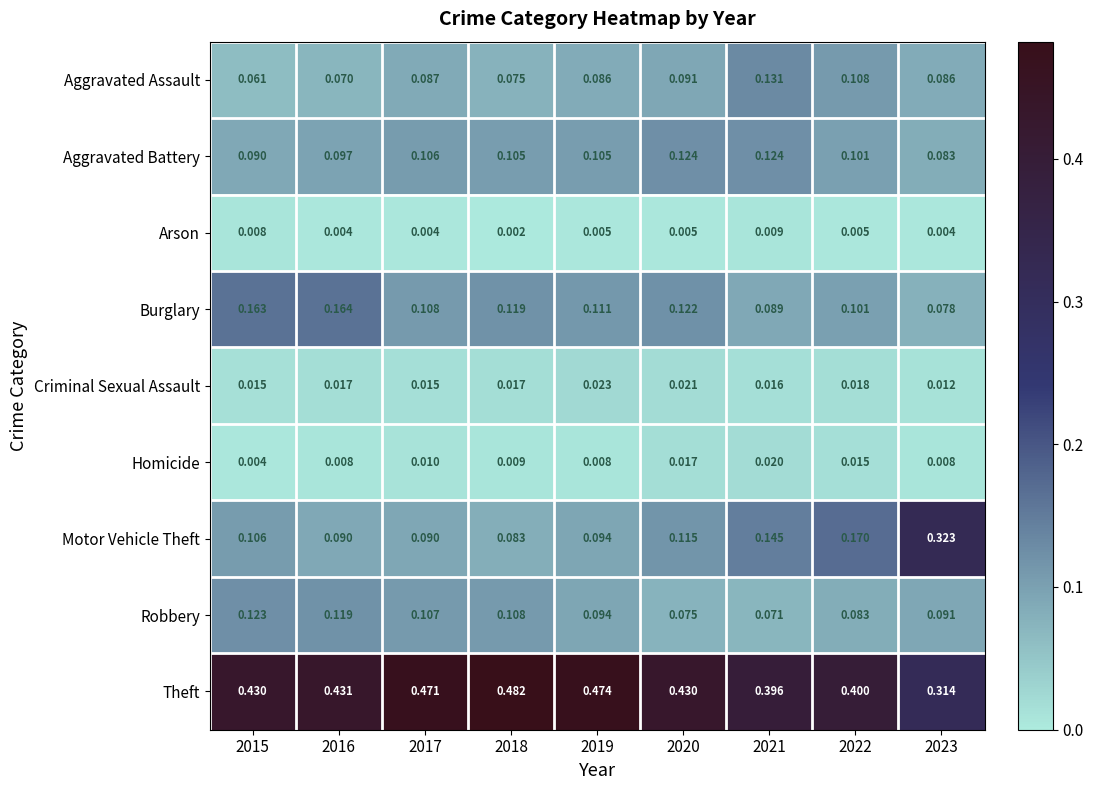

Which series has the widest spread of values?

Motor Vehicle Theft